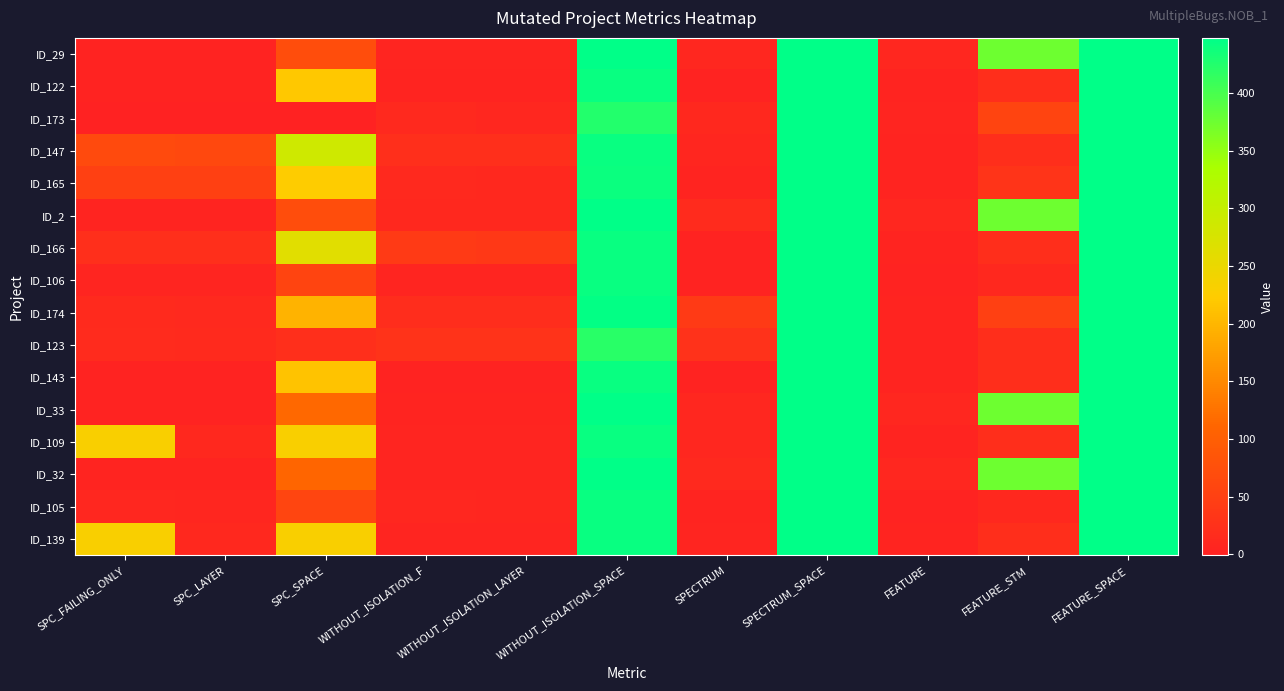

Reading right to left, what are all the values shown in this chart?

ID_29: FEATURE_SPACE=448	FEATURE_STM=376	FEATURE=9	SPECTRUM_SPACE=448	SPECTRUM=8	WITHOUT_ISOLATION_SPACE=448	WITHOUT_ISOLATION_LAYER=6	WITHOUT_ISOLATION_F=6	SPC_SPACE=72	SPC_LAYER=2	SPC_FAILING_ONLY=2
ID_122: FEATURE_SPACE=448	FEATURE_STM=21	FEATURE=3	SPECTRUM_SPACE=448	SPECTRUM=1	WITHOUT_ISOLATION_SPACE=442	WITHOUT_ISOLATION_LAYER=4	WITHOUT_ISOLATION_F=4	SPC_SPACE=219	SPC_LAYER=1	SPC_FAILING_ONLY=2
ID_173: FEATURE_SPACE=448	FEATURE_STM=56	FEATURE=6	SPECTRUM_SPACE=448	SPECTRUM=11	WITHOUT_ISOLATION_SPACE=424	WITHOUT_ISOLATION_LAYER=8	WITHOUT_ISOLATION_F=13	SPC_SPACE=0	SPC_LAYER=-1	SPC_FAILING_ONLY=-1
ID_147: FEATURE_SPACE=448	FEATURE_STM=21	FEATURE=3	SPECTRUM_SPACE=448	SPECTRUM=7	WITHOUT_ISOLATION_SPACE=442	WITHOUT_ISOLATION_LAYER=22	WITHOUT_ISOLATION_F=22	SPC_SPACE=287	SPC_LAYER=63	SPC_FAILING_ONLY=66
ID_165: FEATURE_SPACE=448	FEATURE_STM=29	FEATURE=4	SPECTRUM_SPACE=448	SPECTRUM=4	WITHOUT_ISOLATION_SPACE=440	WITHOUT_ISOLATION_LAYER=11	WITHOUT_ISOLATION_F=12	SPC_SPACE=224	SPC_LAYER=50	SPC_FAILING_ONLY=50
ID_2: FEATURE_SPACE=448	FEATURE_STM=376	FEATURE=9	SPECTRUM_SPACE=448	SPECTRUM=16	WITHOUT_ISOLATION_SPACE=448	WITHOUT_ISOLATION_LAYER=10	WITHOUT_ISOLATION_F=10	SPC_SPACE=72	SPC_LAYER=4	SPC_FAILING_ONLY=4
ID_166: FEATURE_SPACE=448	FEATURE_STM=21	FEATURE=3	SPECTRUM_SPACE=448	SPECTRUM=2	WITHOUT_ISOLATION_SPACE=442	WITHOUT_ISOLATION_LAYER=36	WITHOUT_ISOLATION_F=41	SPC_SPACE=263	SPC_LAYER=23	SPC_FAILING_ONLY=23
ID_106: FEATURE_SPACE=448	FEATURE_STM=11	FEATURE=2	SPECTRUM_SPACE=448	SPECTRUM=1	WITHOUT_ISOLATION_SPACE=442	WITHOUT_ISOLATION_LAYER=6	WITHOUT_ISOLATION_F=6	SPC_SPACE=56	SPC_LAYER=6	SPC_FAILING_ONLY=6
ID_174: FEATURE_SPACE=448	FEATURE_STM=51	FEATURE=4	SPECTRUM_SPACE=448	SPECTRUM=41	WITHOUT_ISOLATION_SPACE=446	WITHOUT_ISOLATION_LAYER=20	WITHOUT_ISOLATION_F=20	SPC_SPACE=197	SPC_LAYER=13	SPC_FAILING_ONLY=14
ID_123: FEATURE_SPACE=448	FEATURE_STM=21	FEATURE=3	SPECTRUM_SPACE=448	SPECTRUM=27	WITHOUT_ISOLATION_SPACE=421	WITHOUT_ISOLATION_LAYER=28	WITHOUT_ISOLATION_F=28	SPC_SPACE=23	SPC_LAYER=14	SPC_FAILING_ONLY=15
ID_143: FEATURE_SPACE=448	FEATURE_STM=21	FEATURE=3	SPECTRUM_SPACE=448	SPECTRUM=2	WITHOUT_ISOLATION_SPACE=442	WITHOUT_ISOLATION_LAYER=2	WITHOUT_ISOLATION_F=2	SPC_SPACE=213	SPC_LAYER=1	SPC_FAILING_ONLY=1
ID_33: FEATURE_SPACE=448	FEATURE_STM=376	FEATURE=9	SPECTRUM_SPACE=448	SPECTRUM=8	WITHOUT_ISOLATION_SPACE=448	WITHOUT_ISOLATION_LAYER=4	WITHOUT_ISOLATION_F=4	SPC_SPACE=114	SPC_LAYER=2	SPC_FAILING_ONLY=2
ID_109: FEATURE_SPACE=448	FEATURE_STM=21	FEATURE=3	SPECTRUM_SPACE=448	SPECTRUM=9	WITHOUT_ISOLATION_SPACE=442	WITHOUT_ISOLATION_LAYER=6	WITHOUT_ISOLATION_F=6	SPC_SPACE=231	SPC_LAYER=10	SPC_FAILING_ONLY=231
ID_32: FEATURE_SPACE=448	FEATURE_STM=376	FEATURE=9	SPECTRUM_SPACE=448	SPECTRUM=12	WITHOUT_ISOLATION_SPACE=448	WITHOUT_ISOLATION_LAYER=6	WITHOUT_ISOLATION_F=6	SPC_SPACE=111	SPC_LAYER=3	SPC_FAILING_ONLY=3
ID_105: FEATURE_SPACE=448	FEATURE_STM=11	FEATURE=2	SPECTRUM_SPACE=448	SPECTRUM=3	WITHOUT_ISOLATION_SPACE=442	WITHOUT_ISOLATION_LAYER=7	WITHOUT_ISOLATION_F=8	SPC_SPACE=57	SPC_LAYER=7	SPC_FAILING_ONLY=8
ID_139: FEATURE_SPACE=448	FEATURE_STM=21	FEATURE=3	SPECTRUM_SPACE=448	SPECTRUM=5	WITHOUT_ISOLATION_SPACE=442	WITHOUT_ISOLATION_LAYER=6	WITHOUT_ISOLATION_F=6	SPC_SPACE=231	SPC_LAYER=10	SPC_FAILING_ONLY=231